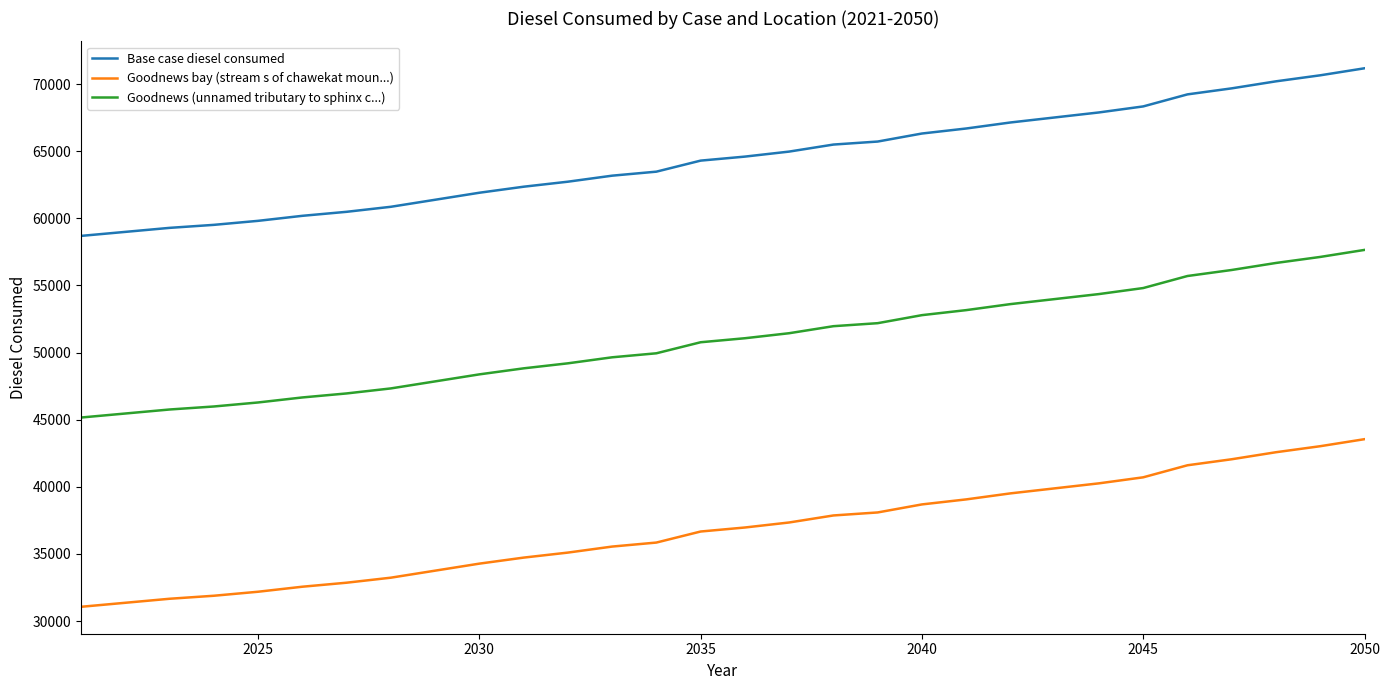

Which series has the largest total across all categories?

Base case diesel consumed